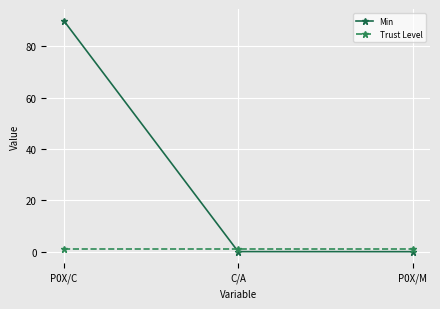

Is the value of Min at C/A greater than the value of Trust Level at C/A?

No